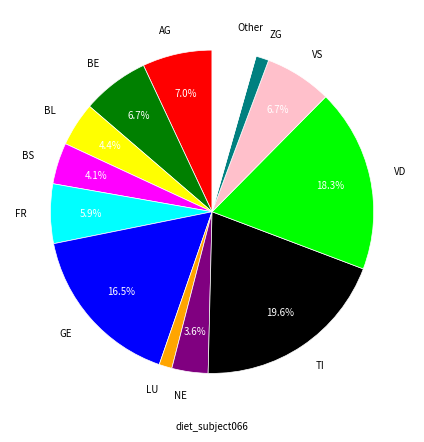

Does AG represent more than half of the total?

No